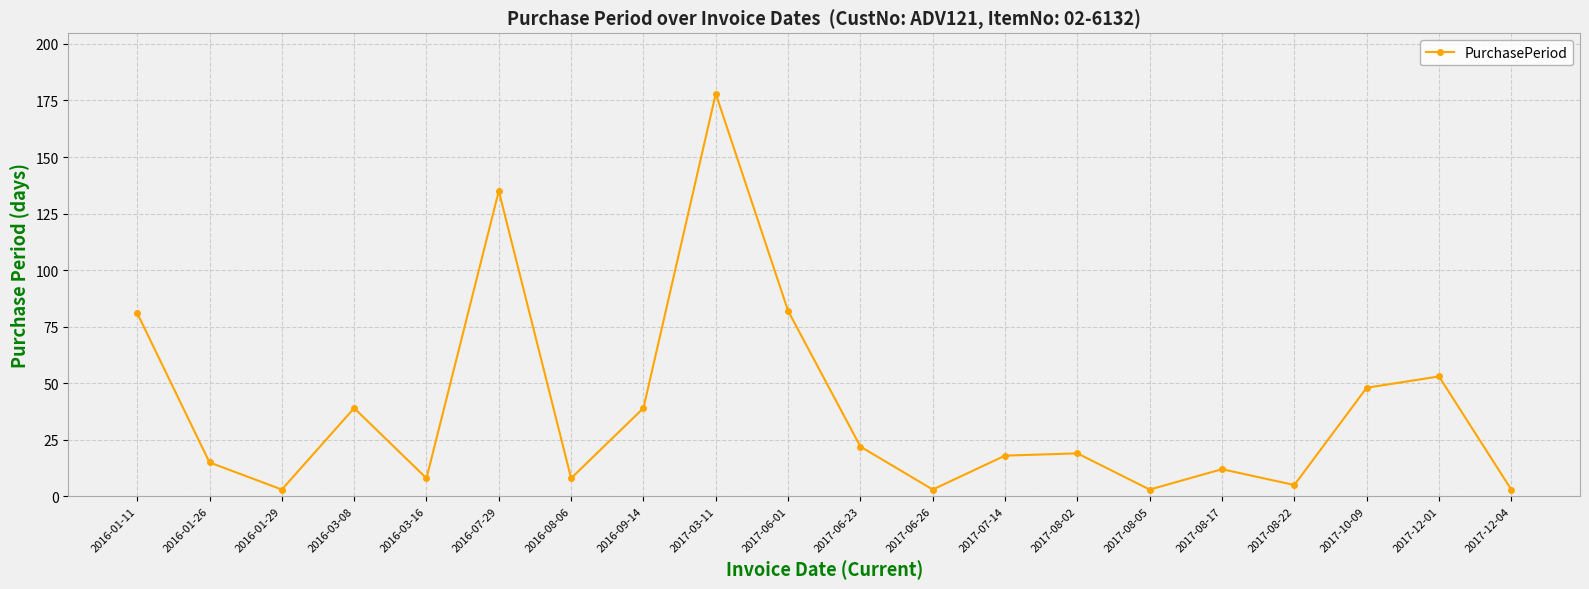

How many lines are shown in the chart?

1